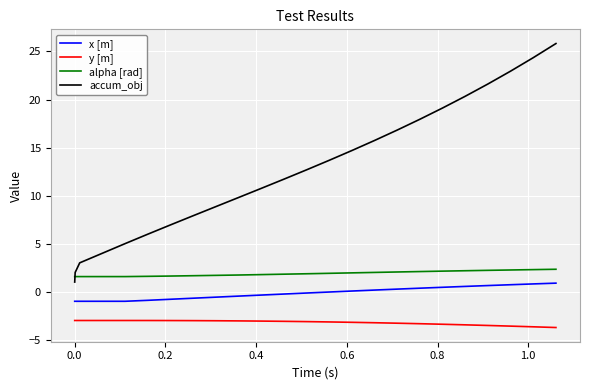

Which series has the largest total across all categories?

accum_obj